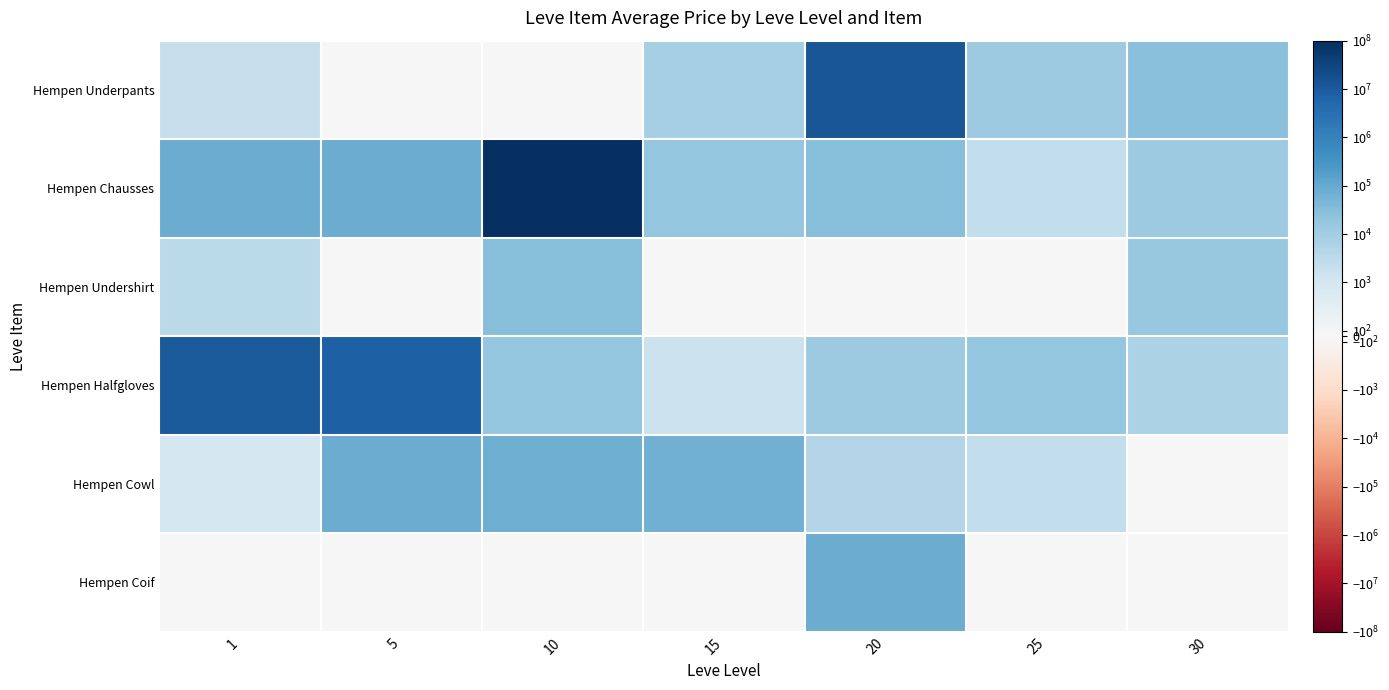

Which series has the largest total across all categories?

Hempen Chausses